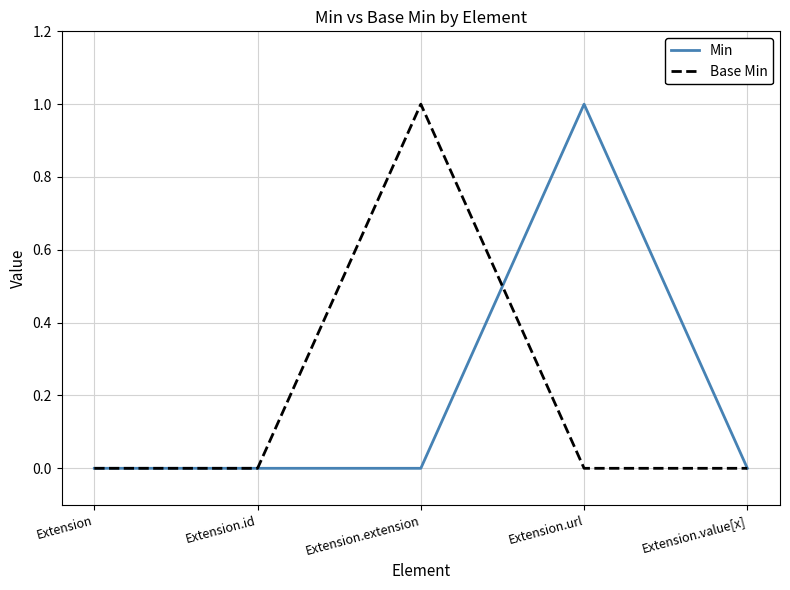

Reading right to left, transcribe all the data shown in this chart.

Min: 0	1	0	0	0
Base Min: 0	0	1	0	0